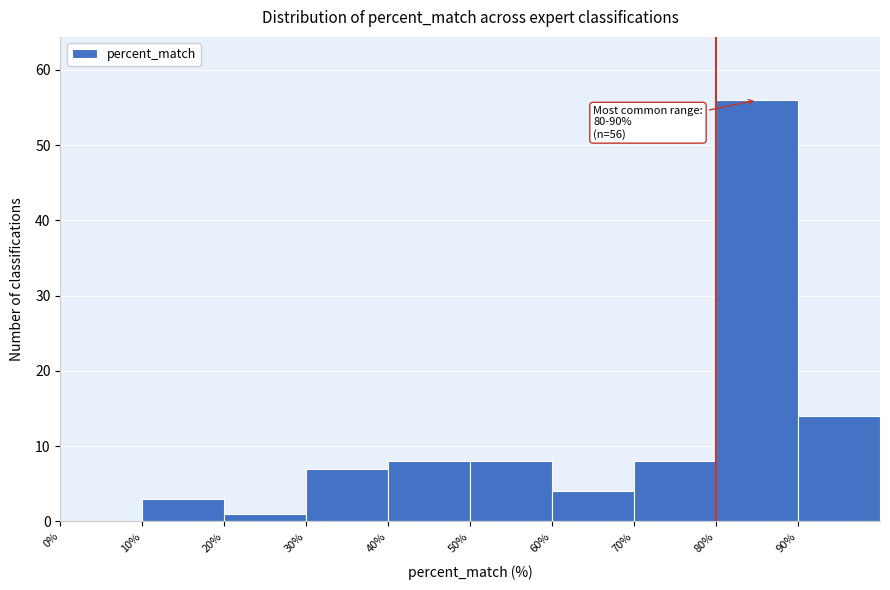

Which range on the x-axis has the tallest bar?

80 to 90